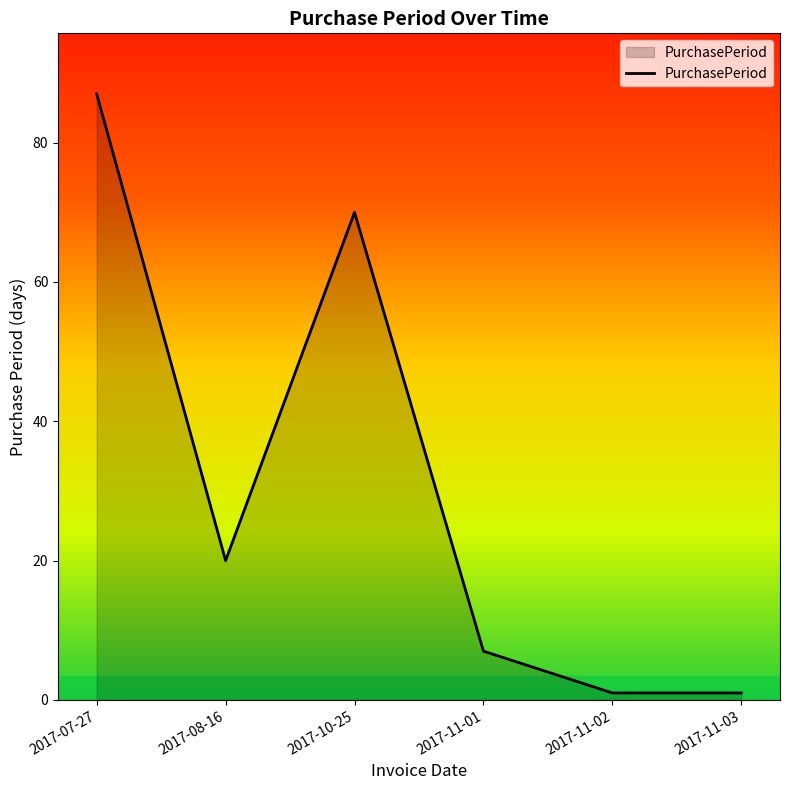

What is the smallest value displayed?

1